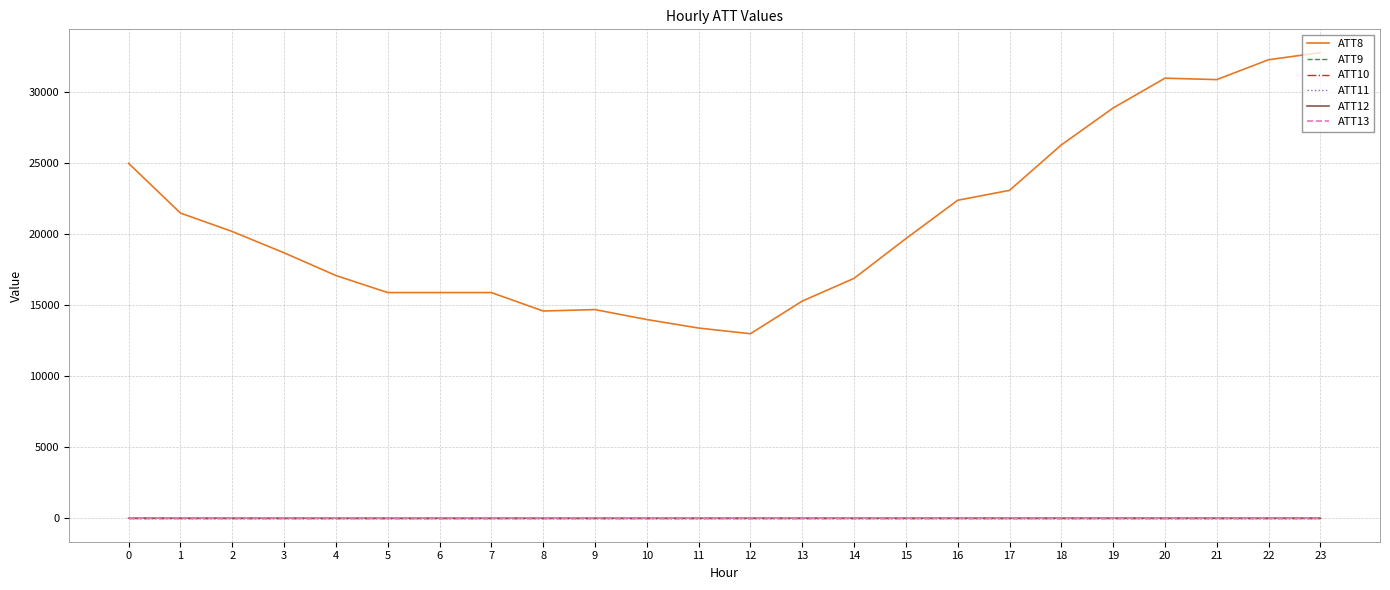

How many lines are shown in the chart?

6